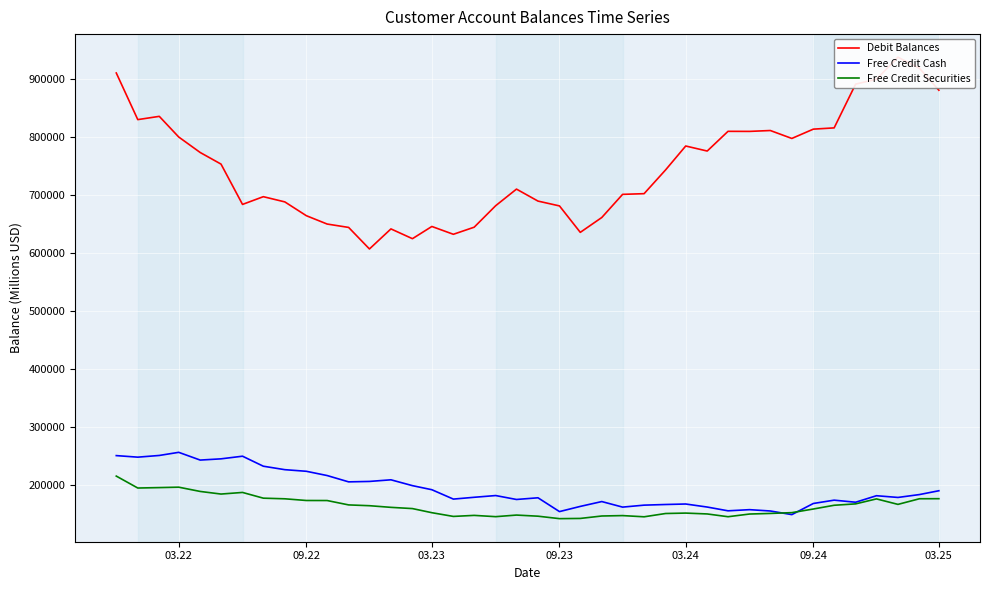

Count the number of data series in this chart.

3